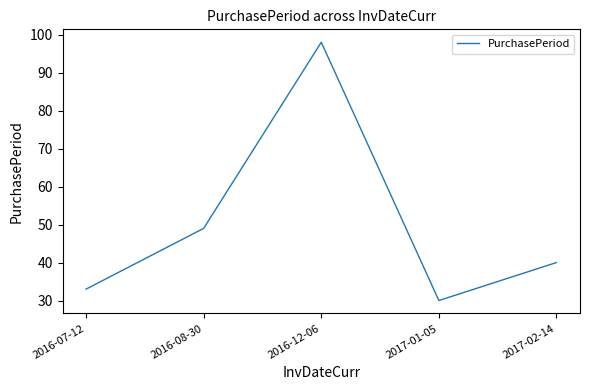

At which category does the data reach its first local peak?

2016-12-06